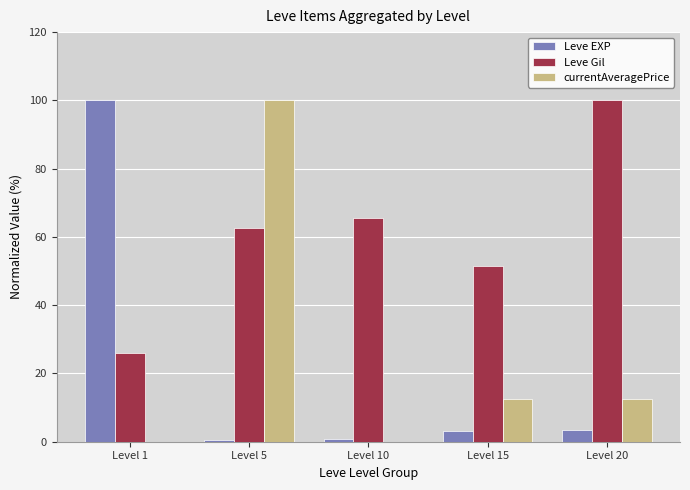

What is the difference between the currentAveragePrice values at Level 20 and Level 1?

12.5